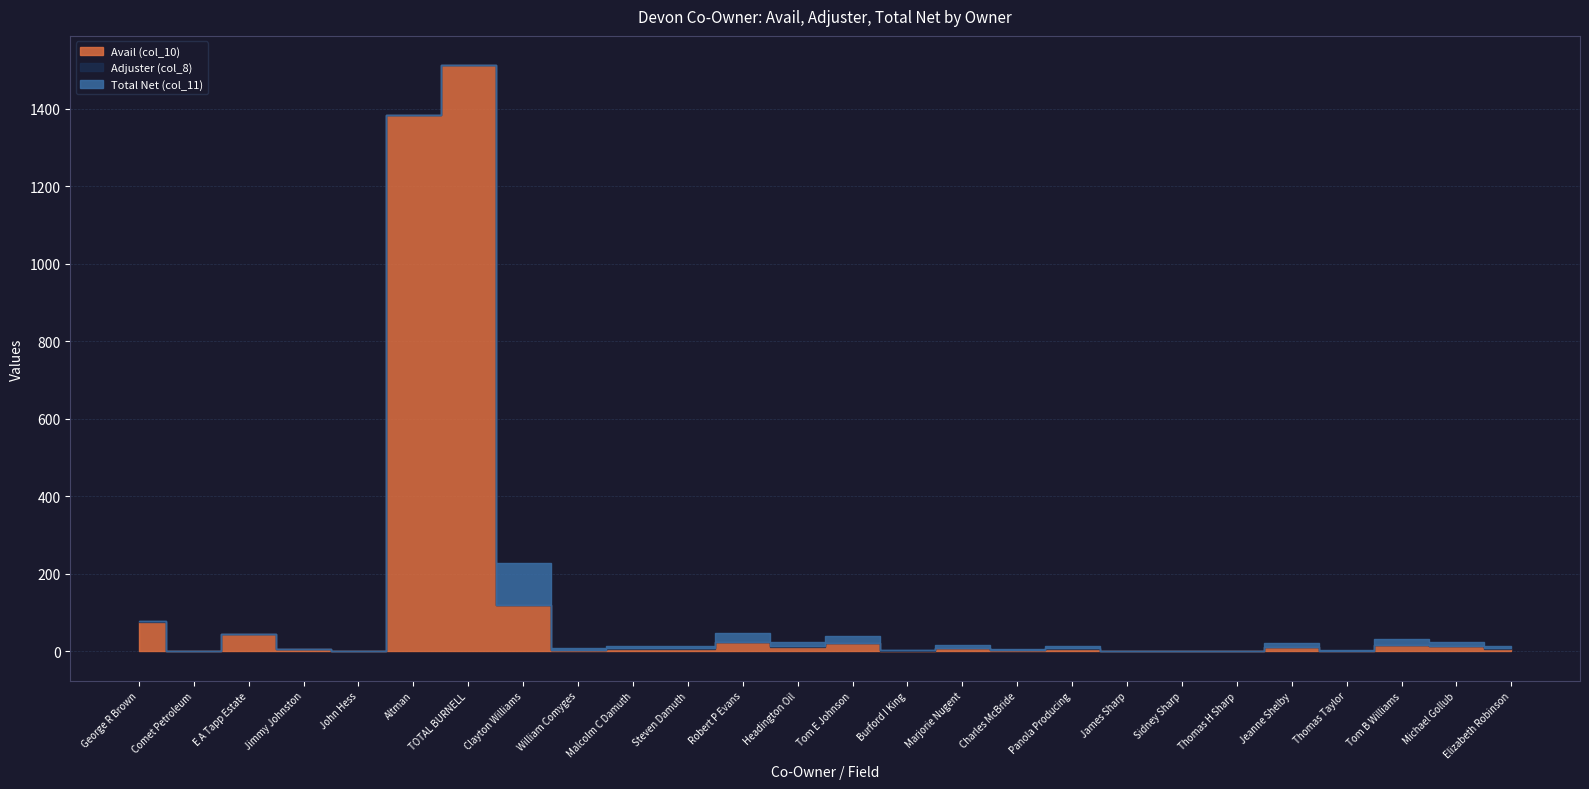

Which series has the widest spread of values?

Avail (col_10)